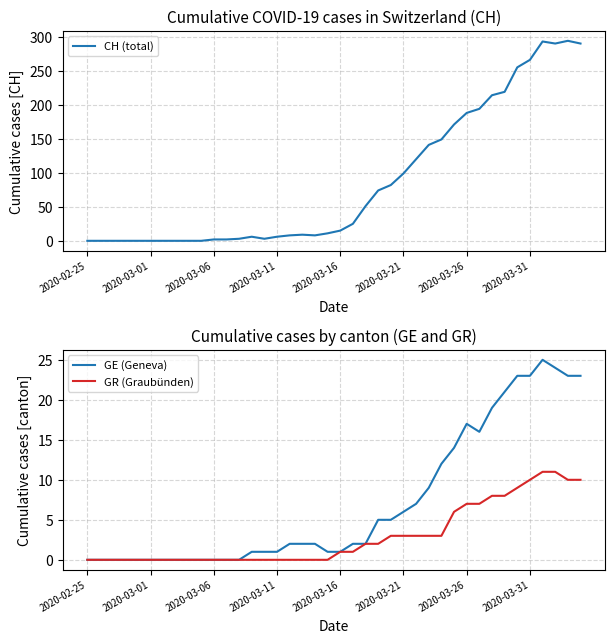

The GR (Graubünden) series shows 0 at 2020-03-11. True or false?

True